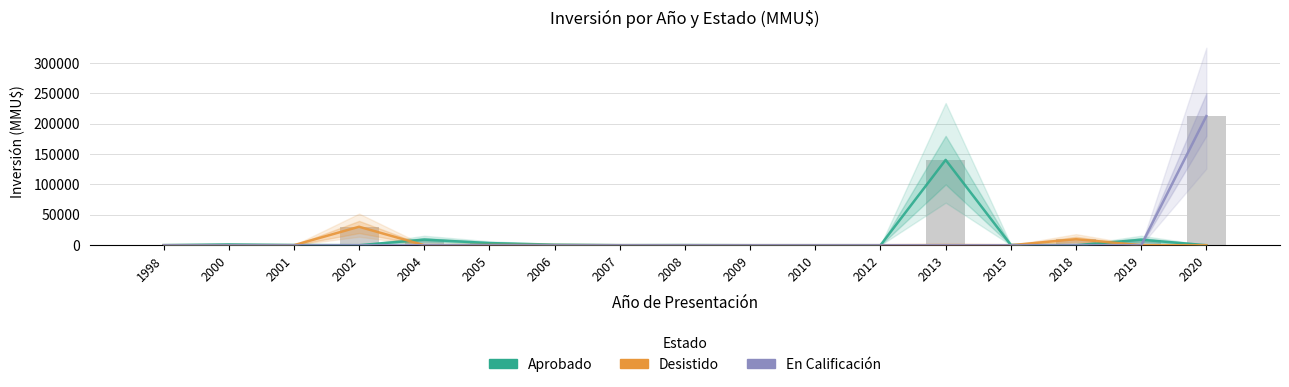

Which has a higher value, 2002 or 2019?

2019